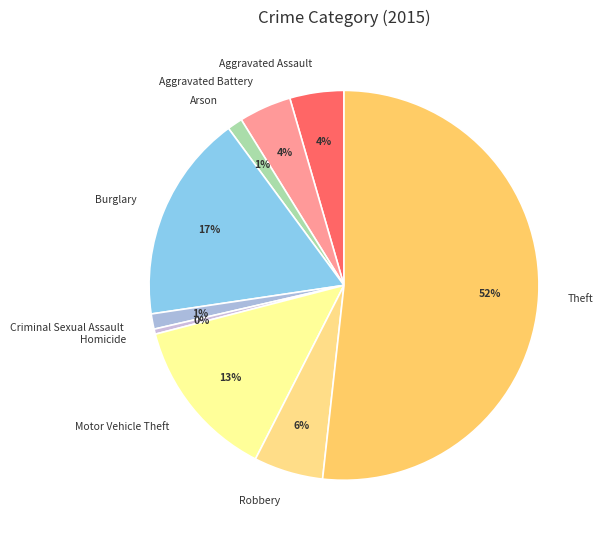

Which category accounts for the majority?

Theft